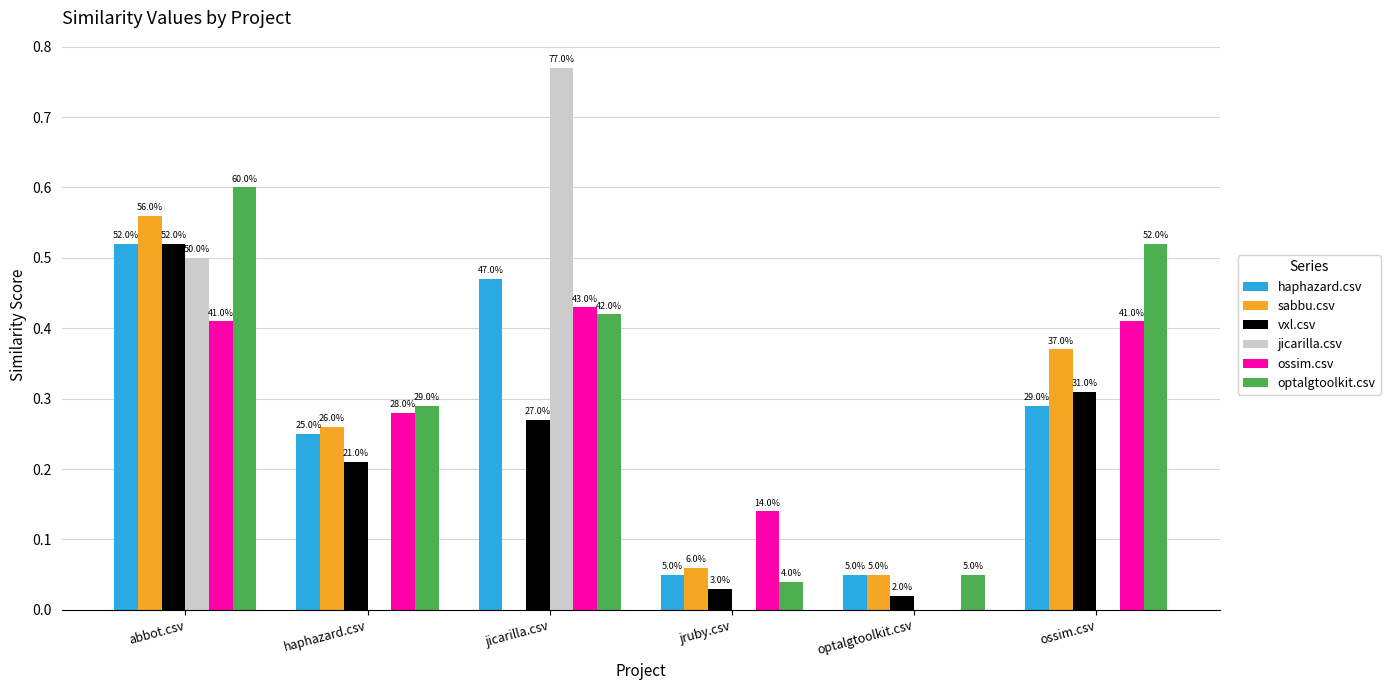

What are all the series names shown in the legend?

haphazard.csv, sabbu.csv, vxl.csv, jicarilla.csv, ossim.csv, optalgtoolkit.csv